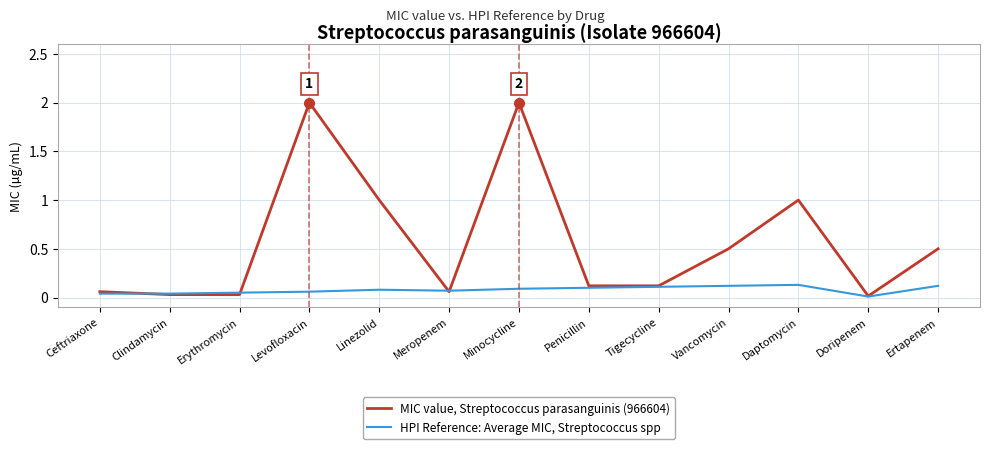

At which label does HPI Reference: Average MIC, Streptococcus spp reach its minimum?

Doripenem